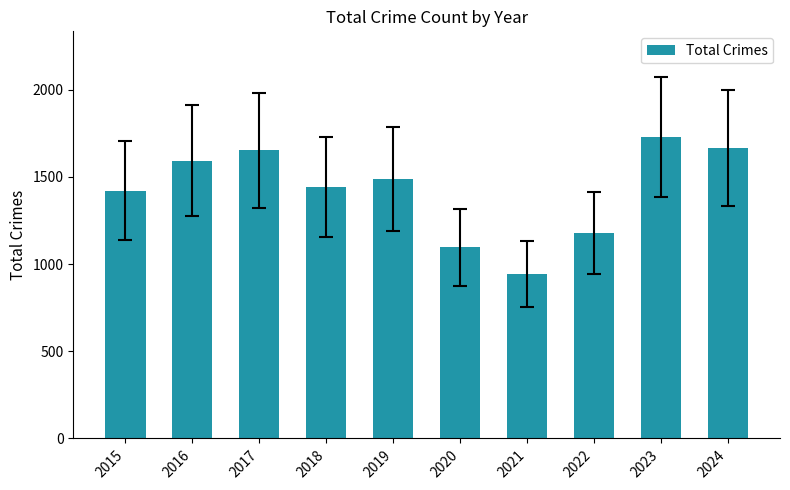

Approximately how many times larger is the value at 2023 compared to 2019?

1.2